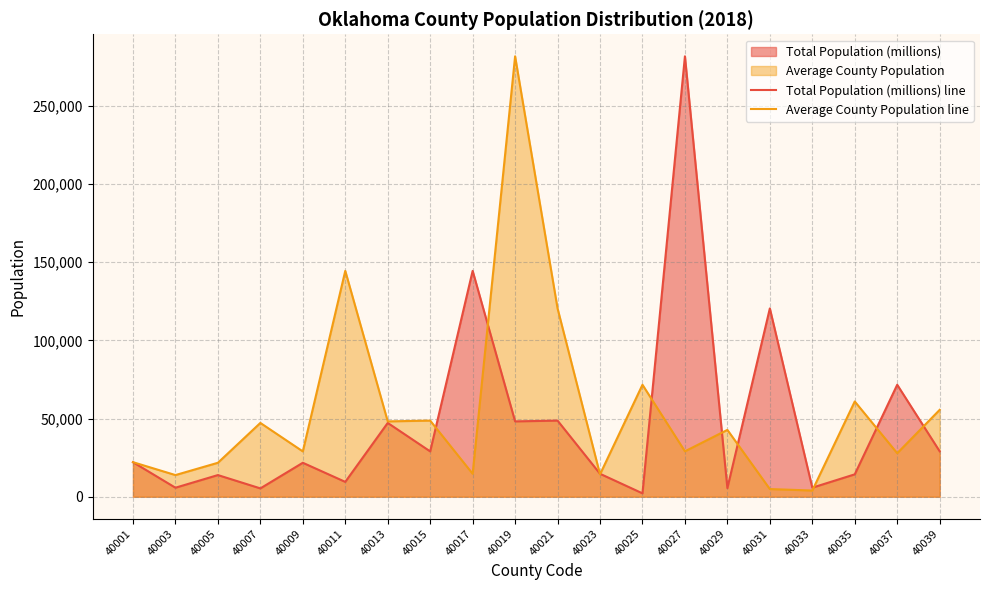

How many values in the Total Population (millions) line series are below 22082?

10